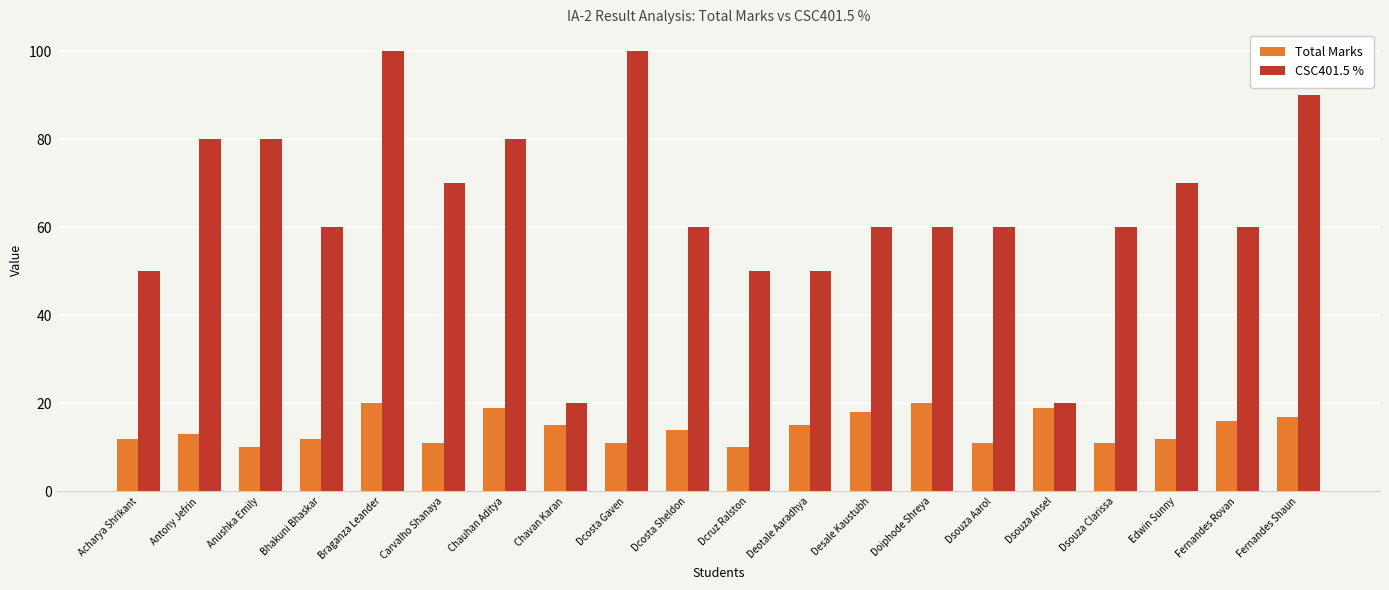

How many data points does each series have?

20